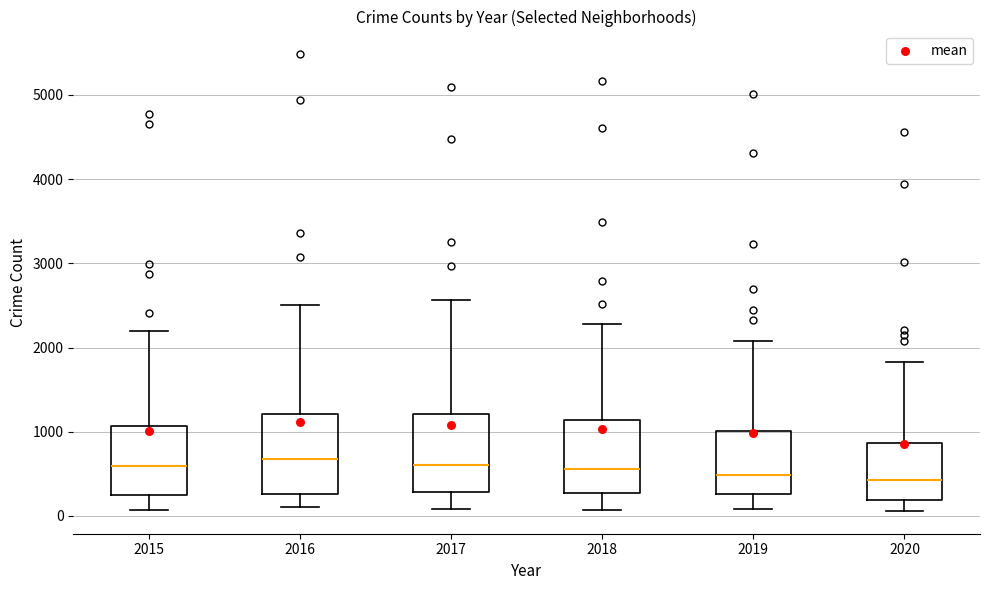

Reading left to right, read every box against the y-axis: the position of its median line, the range the box covers, and the ends of its whiskers. The values are not printed on the chart, so give them approximately, as read against the axis.

2015: median 600, box 300 to 1100, whiskers 100 to 2200
2016: median 700, box 300 to 1200, whiskers 100 to 2500
2017: median 600, box 300 to 1200, whiskers 100 to 2600
2018: median 600, box 300 to 1100, whiskers 100 to 2300
2019: median 500, box 300 to 1000, whiskers 100 to 2100
2020: median 400, box 200 to 900, whiskers 100 to 1800